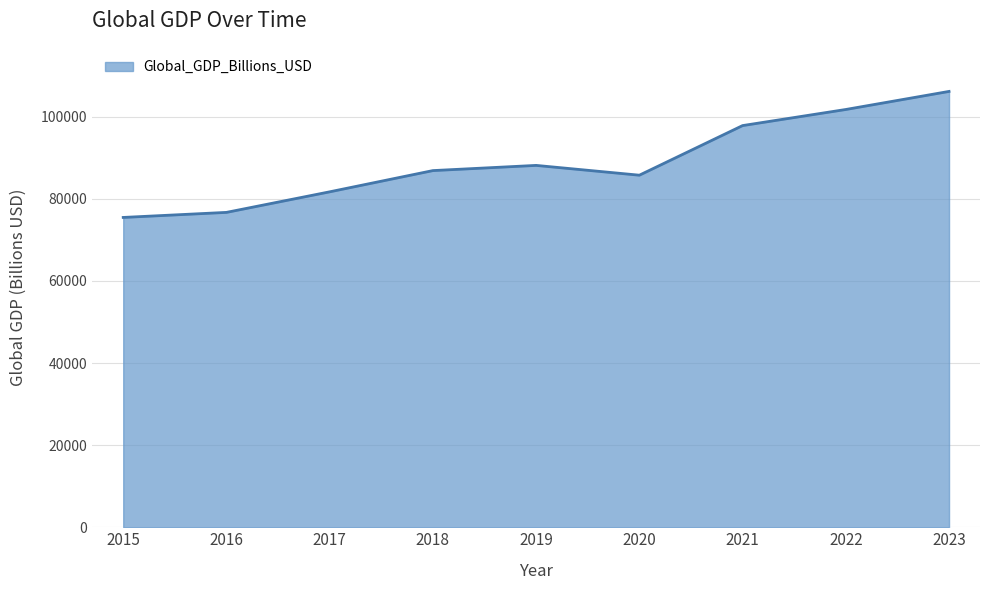

Is it true that the value at 2021 is 160389.6?

False